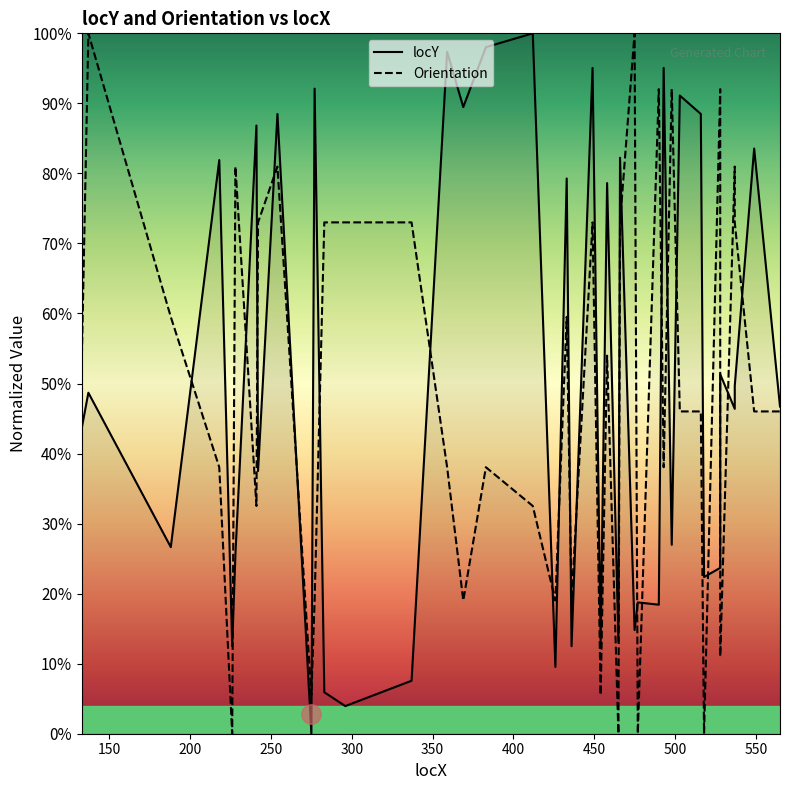

Which series ends up on top after the final intersection of Orientation and locY?

locY